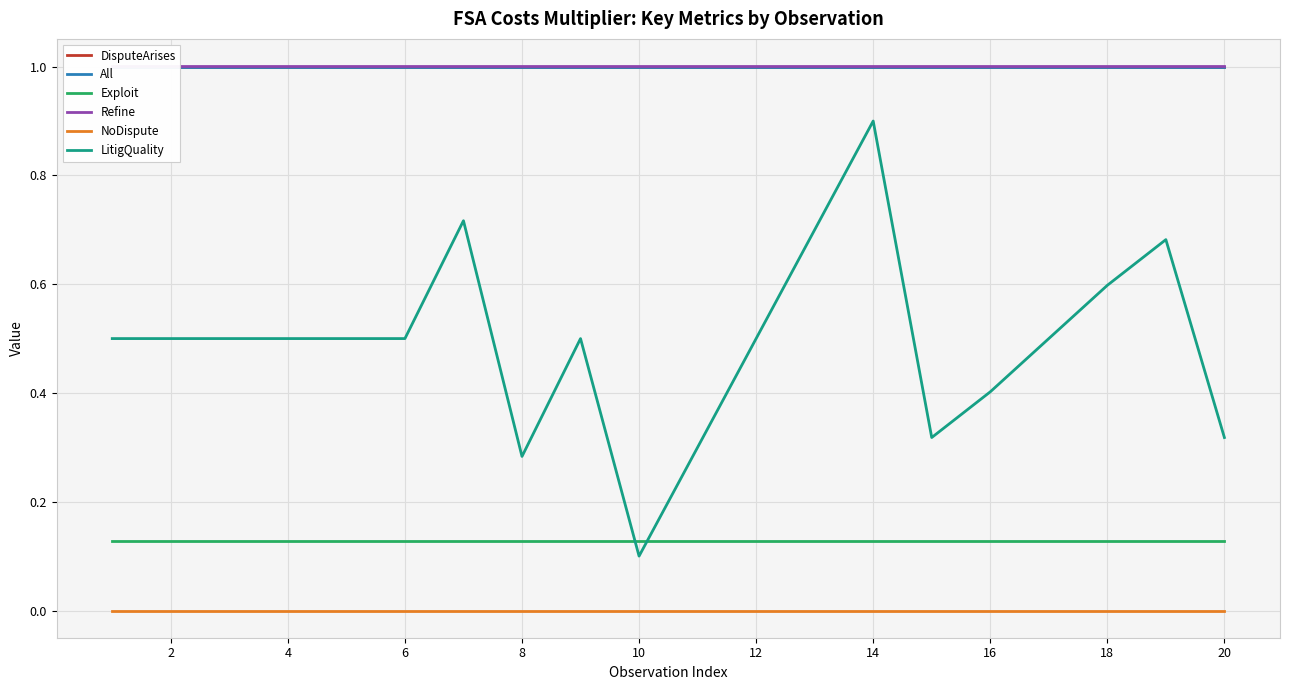

The NoDispute series shows 0.0 at 16. True or false?

True